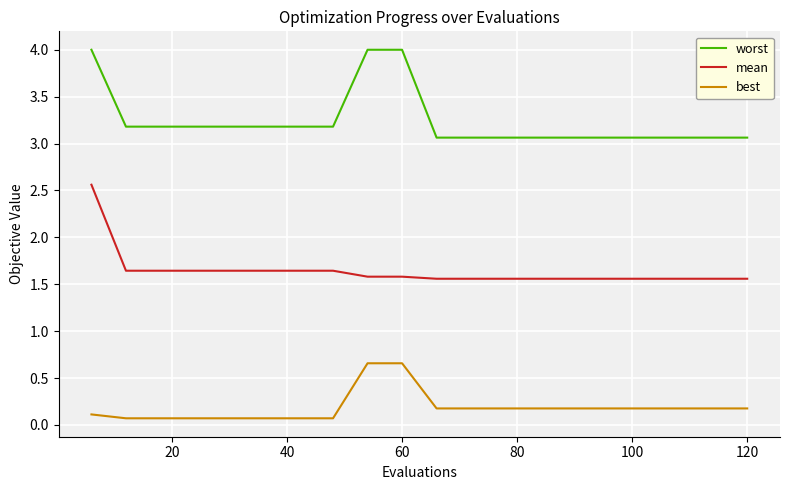

List the series in order of their overall mean, lowest first.

best, mean, worst